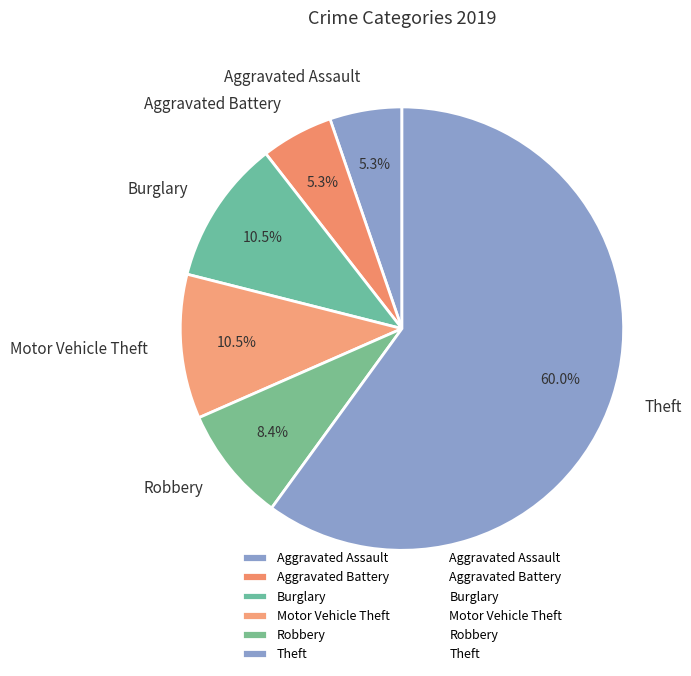

Is there a majority slice in this chart?

Yes